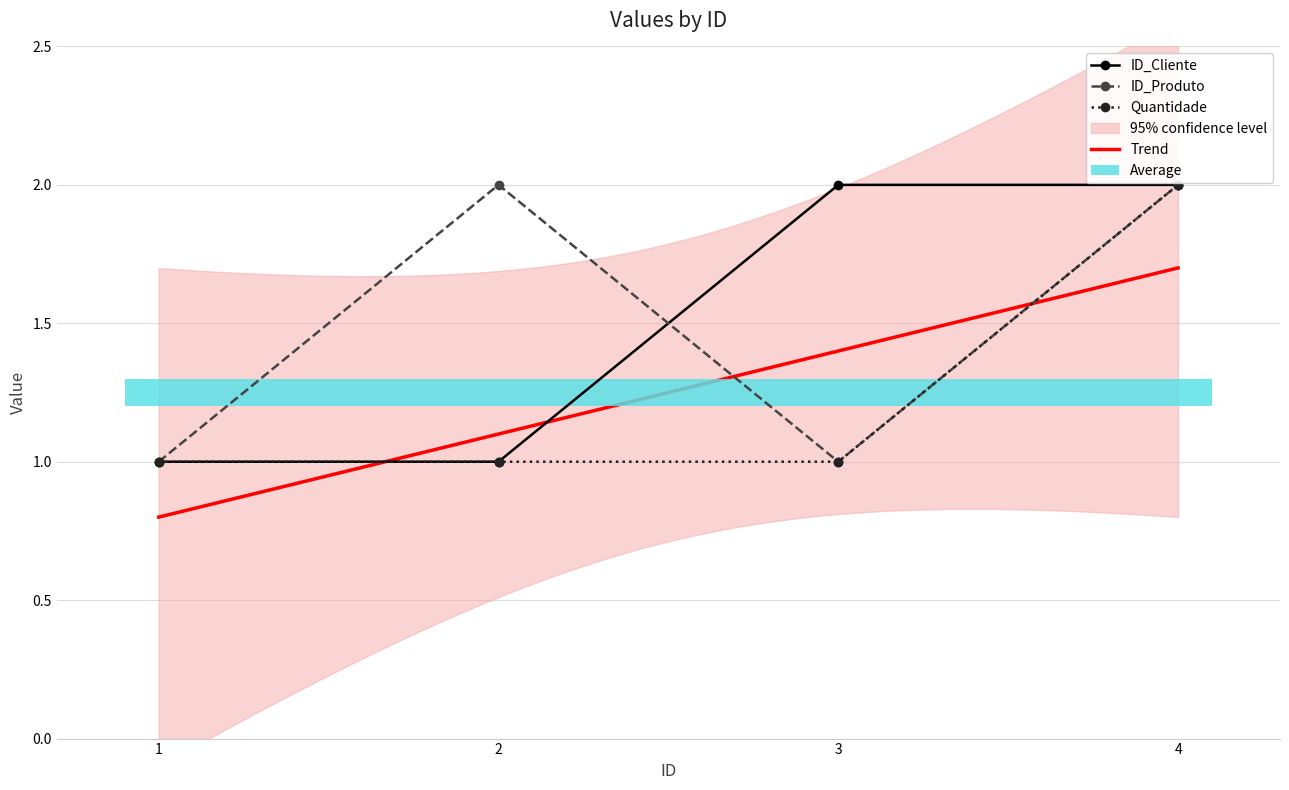

Reading left to right, what are all the values shown in this chart?

ID_Cliente: 1=1	2=1	3=2	4=2
ID_Produto: 1=1	2=2	3=1	4=2
Quantidade: 1=1	2=1	3=1	4=2